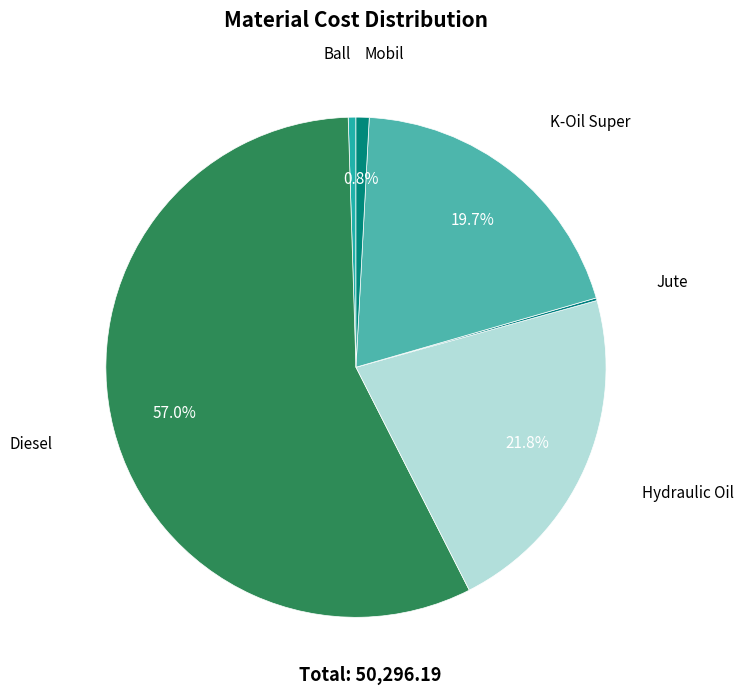

Is there a majority slice in this chart?

Yes